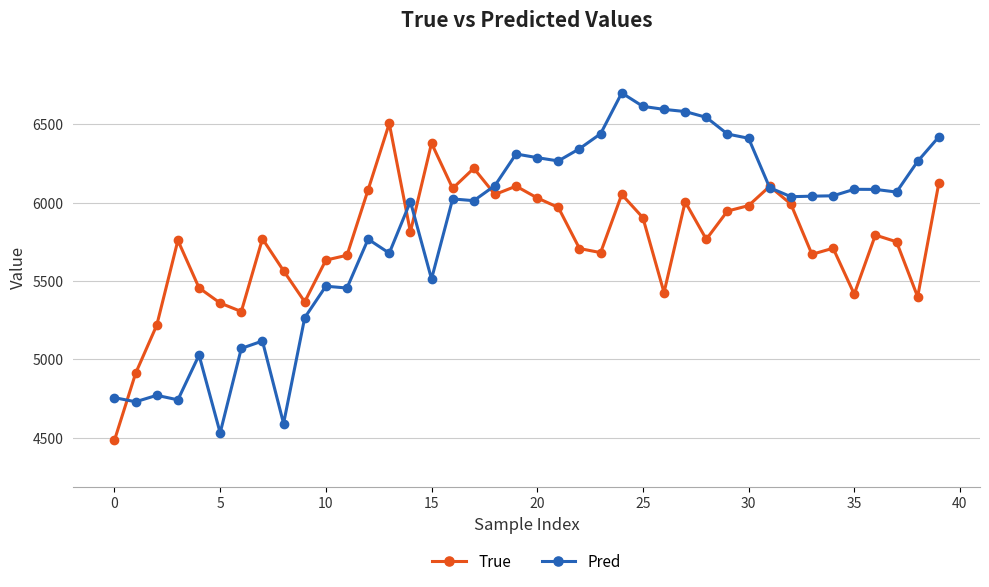

What is the maximum value shown in the chart?

6699.9